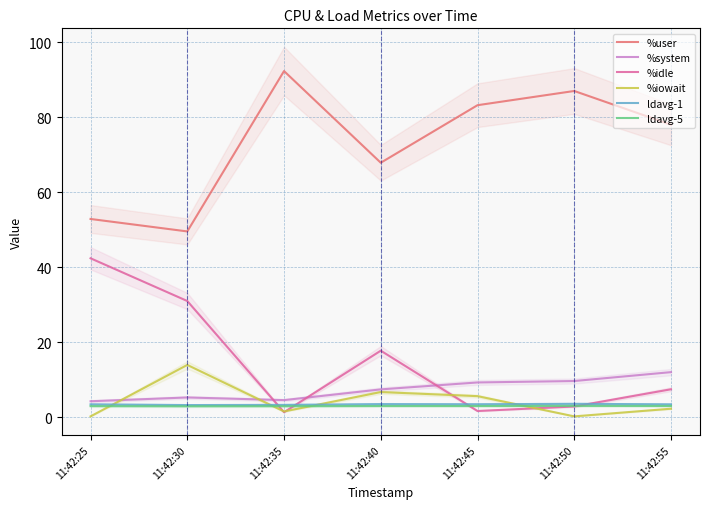

Is this an area chart (filled region under the line)?

No